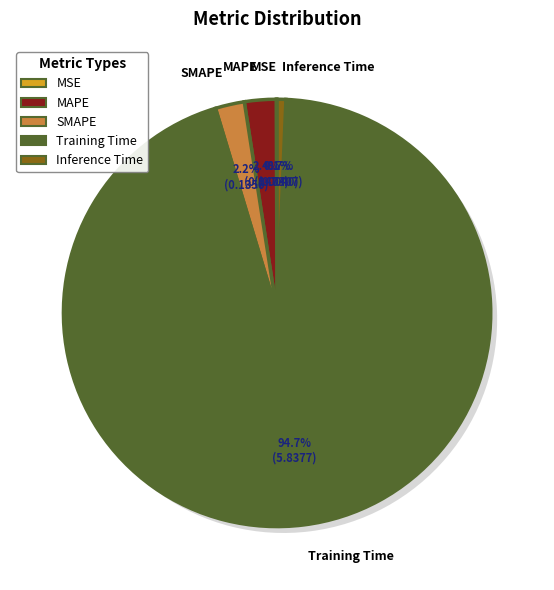

Between Inference Time and Training Time, which is larger?

Training Time